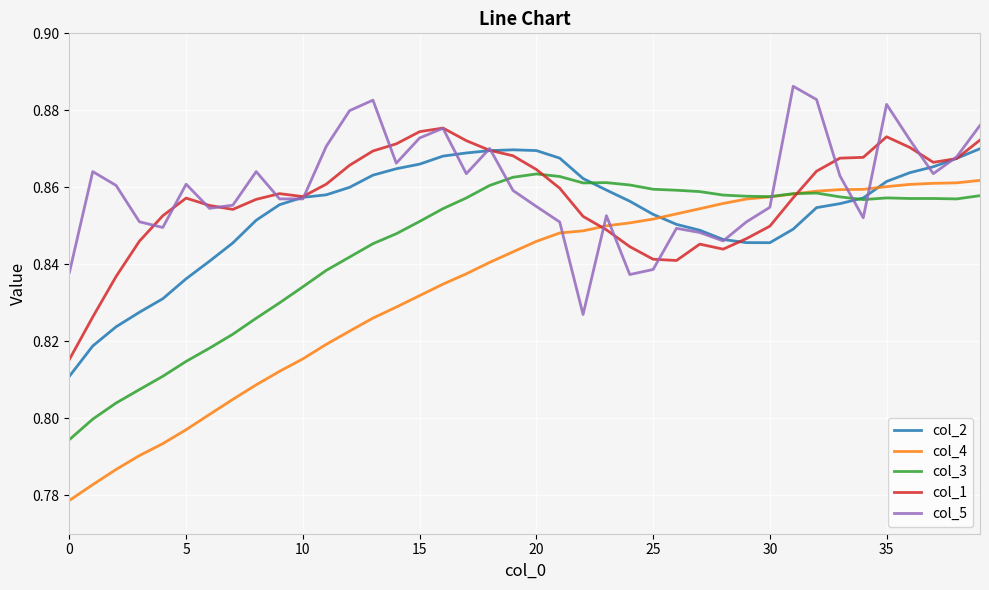

Count the col_3 values in the range 0 to 1.

40